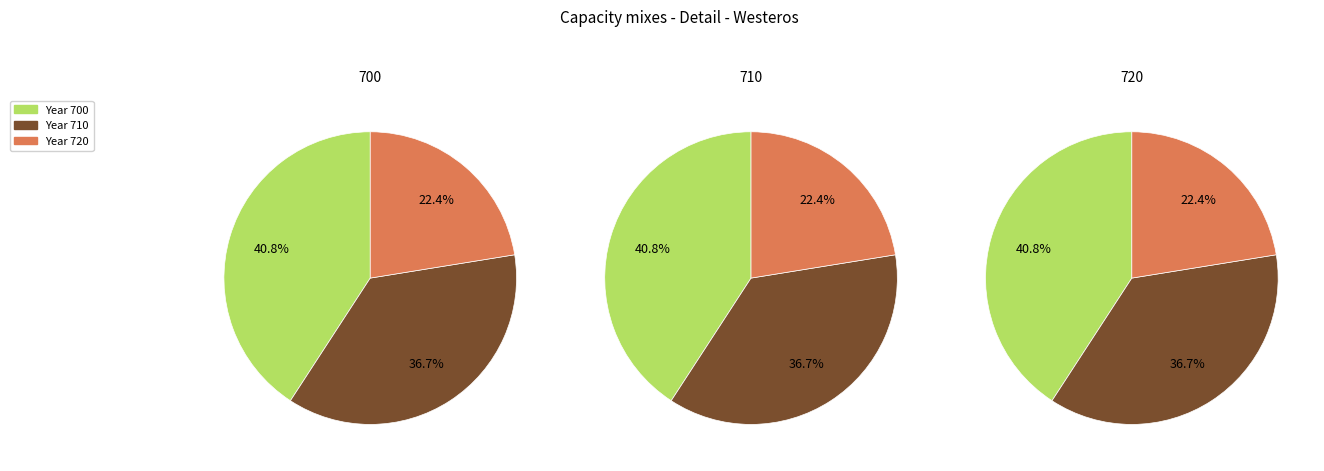

To the nearest percent, what is the combined percentage of 720 and 700?

63%